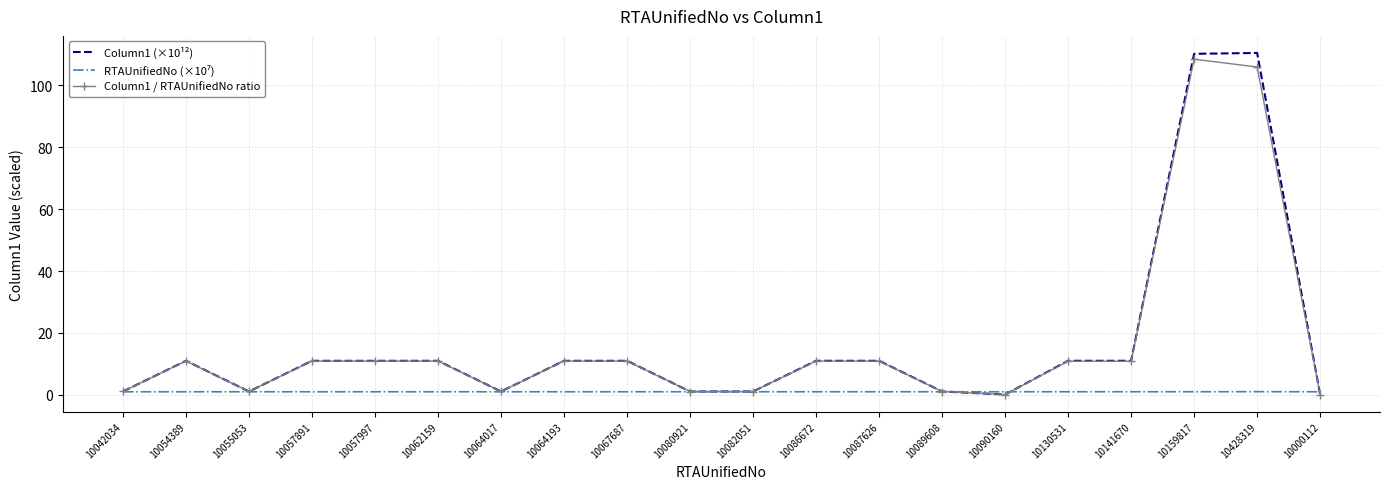

Is the value of Column1 / RTAUnifiedNo ratio at 10090160 greater than the value of Column1 (×10¹²) at 10057891?

No